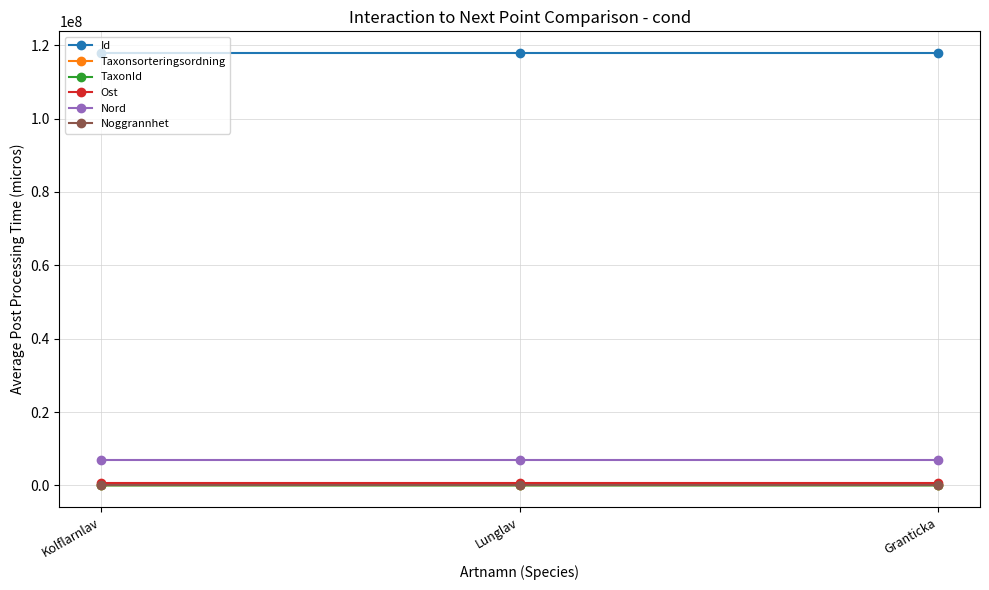

What is the label of the 2nd point from the left?

Lunglav